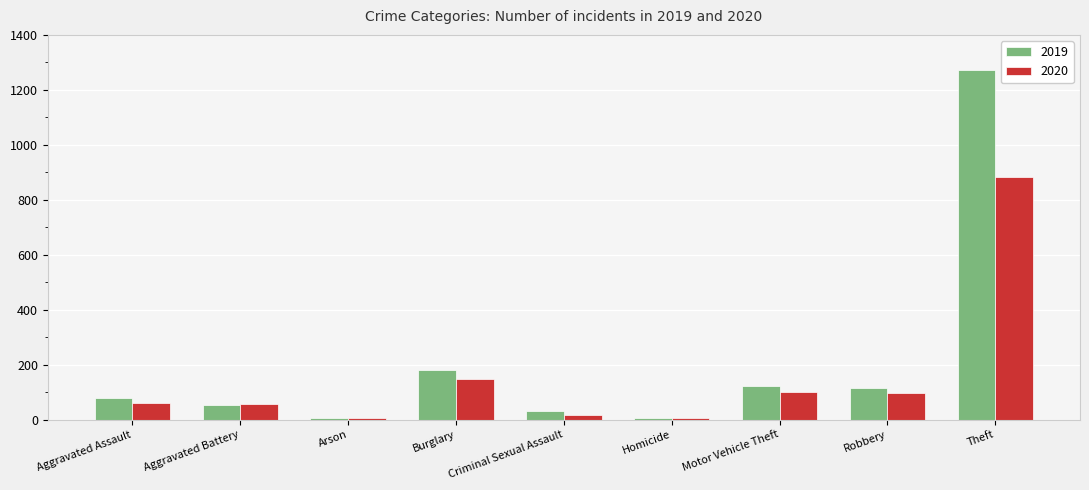

What is the greatest value displayed?

1272